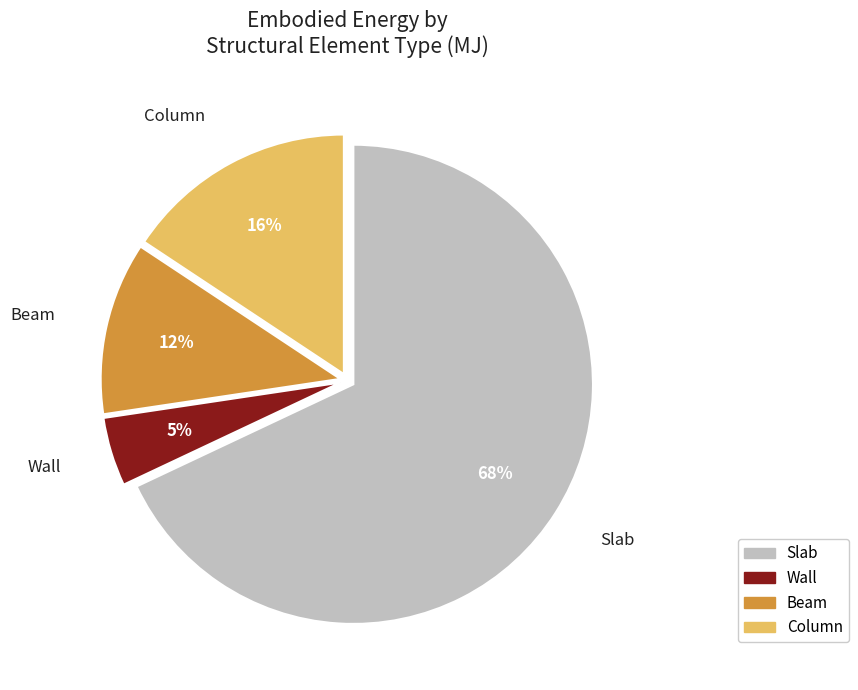

Does Column account for over 50% of the chart?

No